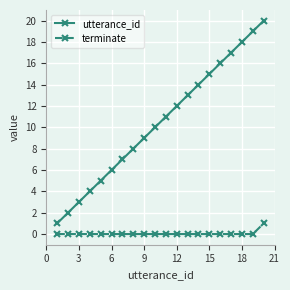

True or false: utterance_id has more than 0 interior local peaks.

False